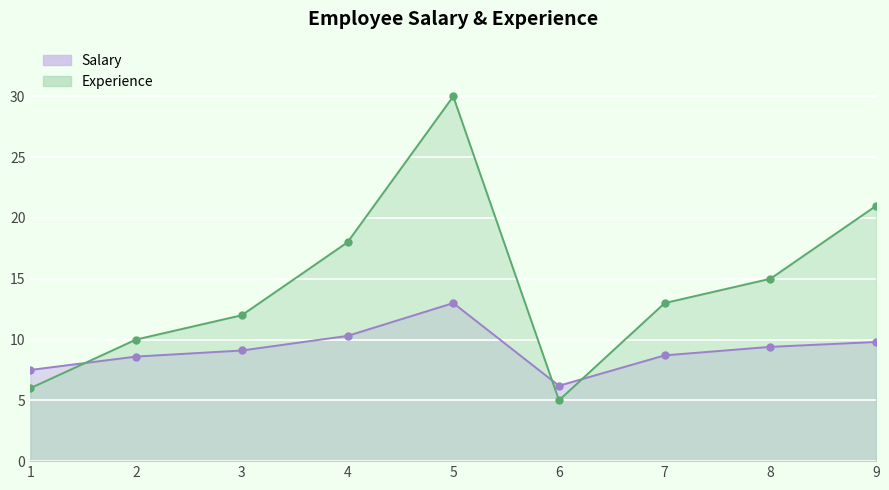

Reading left to right, transcribe all the data shown in this chart.

Salary: 7.5	8.6	9.1	10.3	13.0	6.2	8.7	9.4	9.8
Experience: 6.0	10.0	12.0	18.0	30.0	5.0	13.0	15.0	21.0